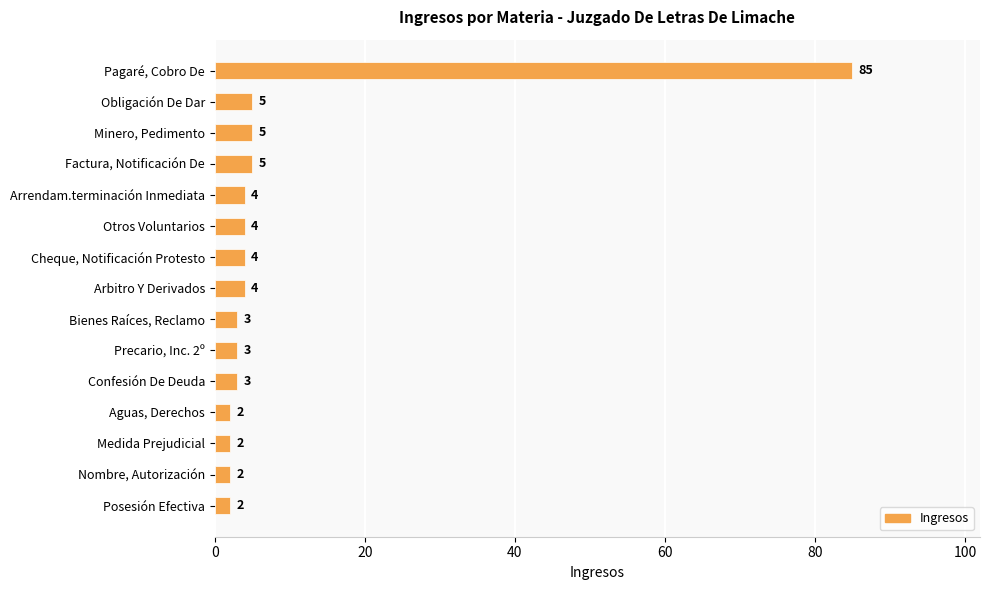

How many bars are there in total?

15